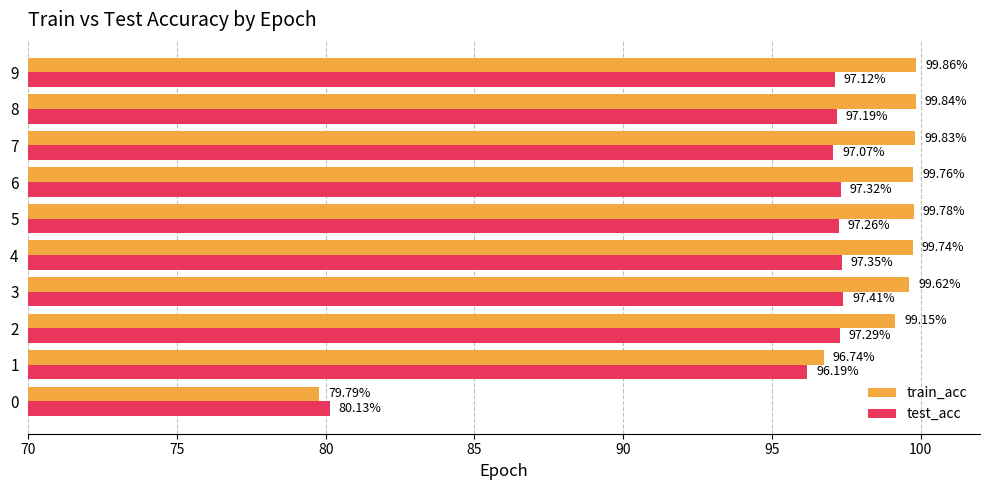

What is the sum of the test_acc values at 3 and 1?

193.6